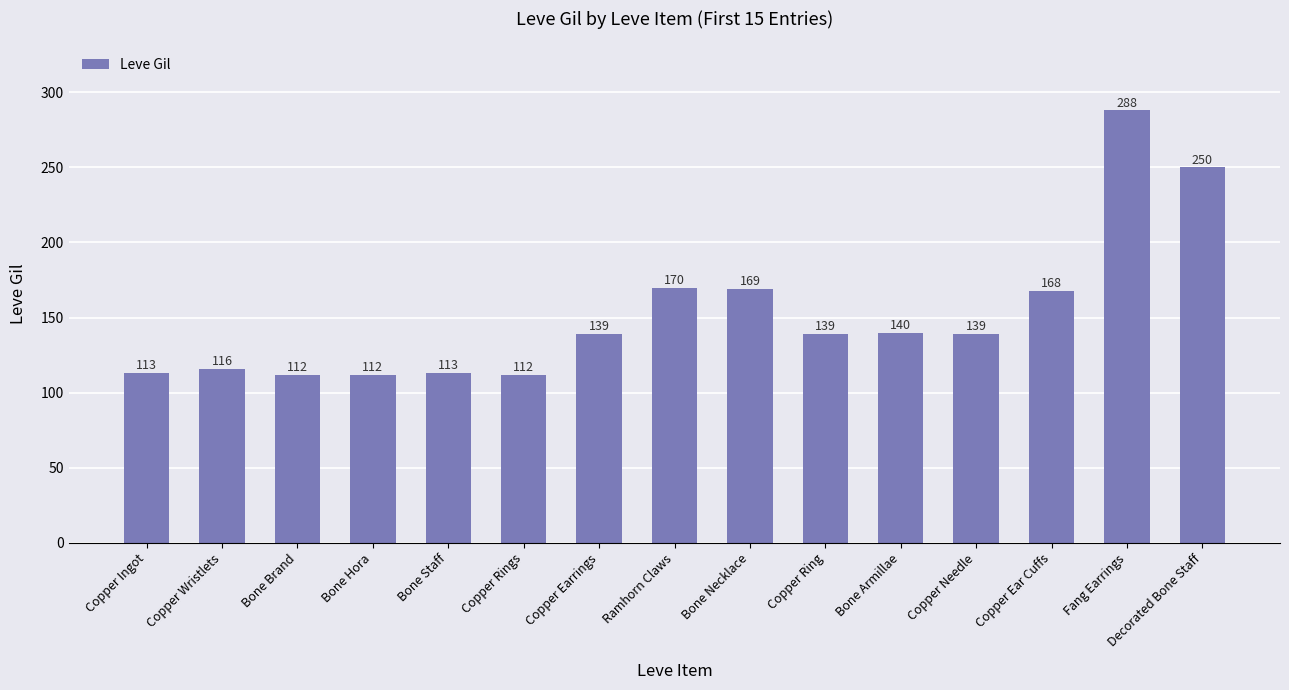

What is the sum of all values?

2280